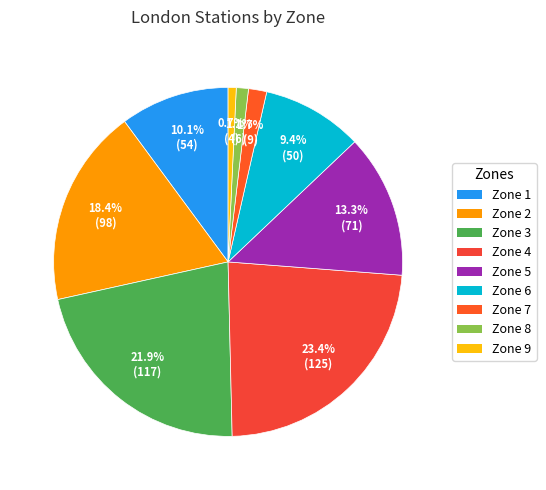

Is it true that Zone 7 is 2% of the pie?

True